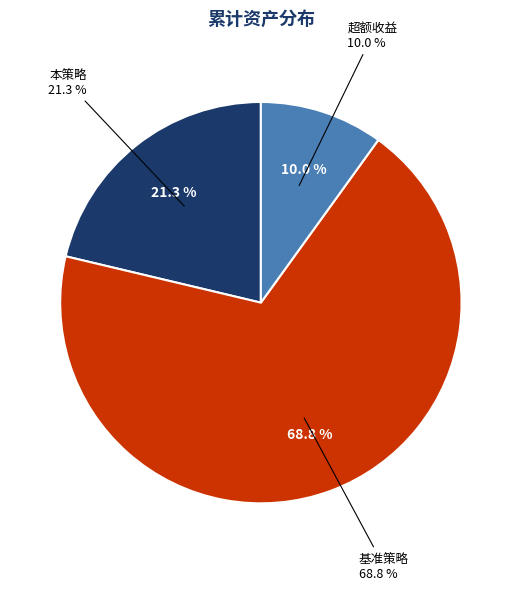

Which category has the biggest portion of the pie?

基准策略